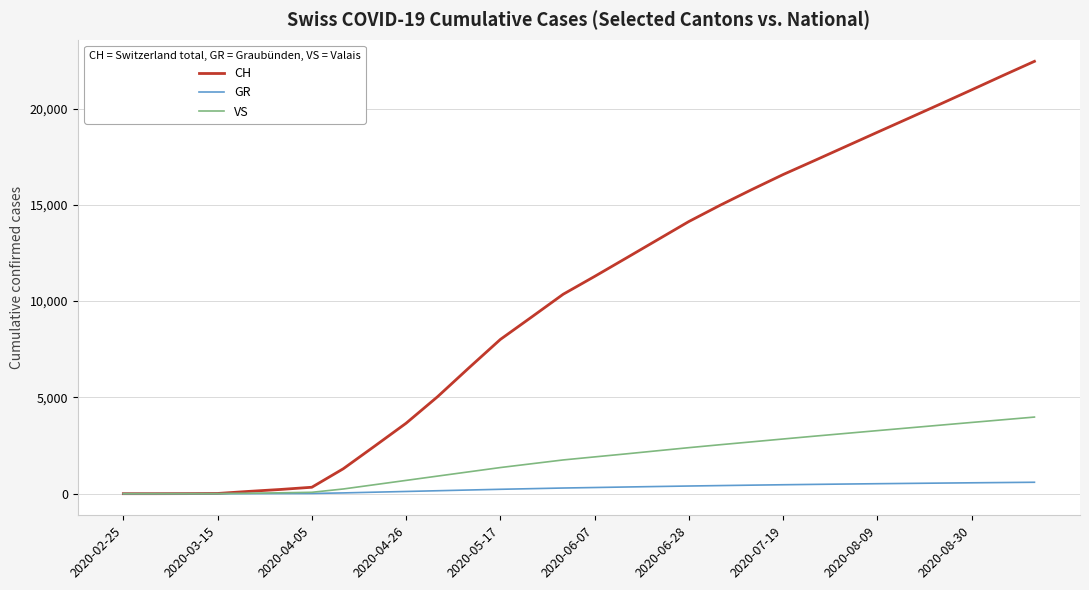

Rank the series by their maximum value, from lowest to highest.

GR, VS, CH